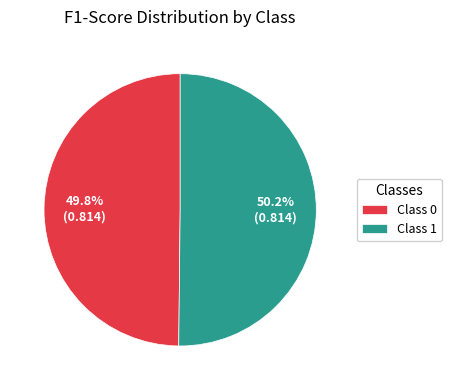

How many segments does this pie chart have?

2